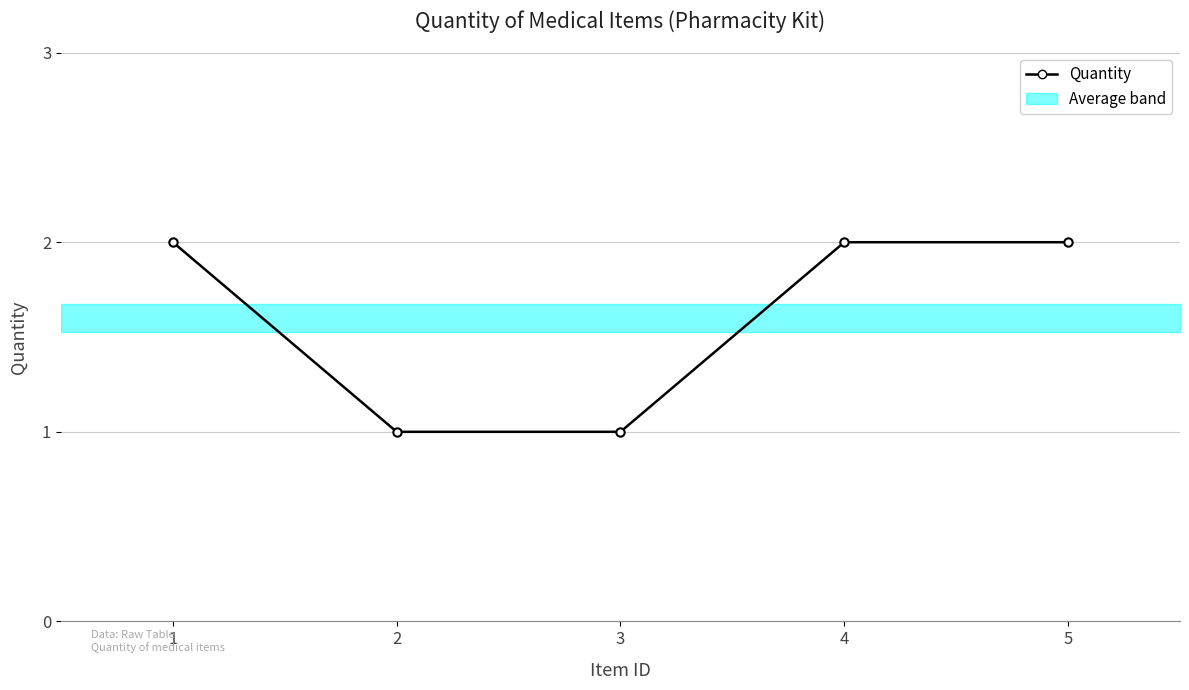

Which has a higher value, 1 or 5?

1